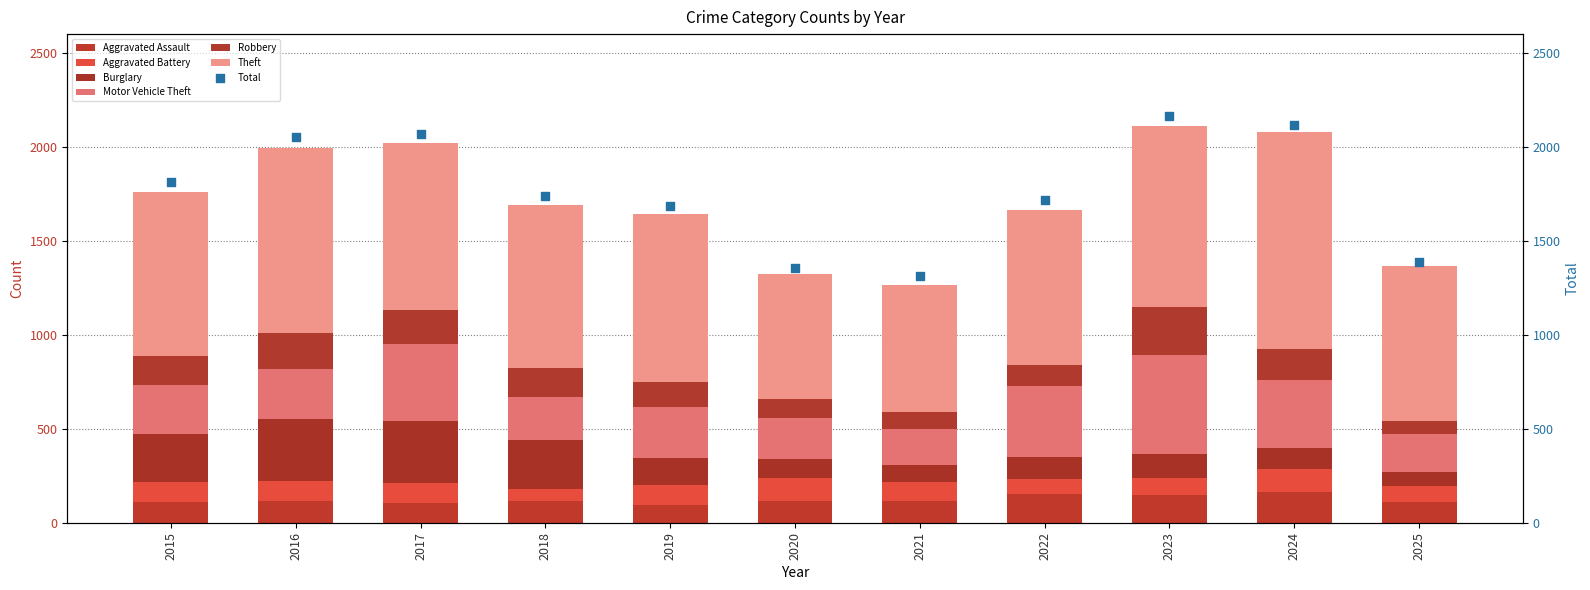

How many values in the Aggravated Assault series are below 115?

5